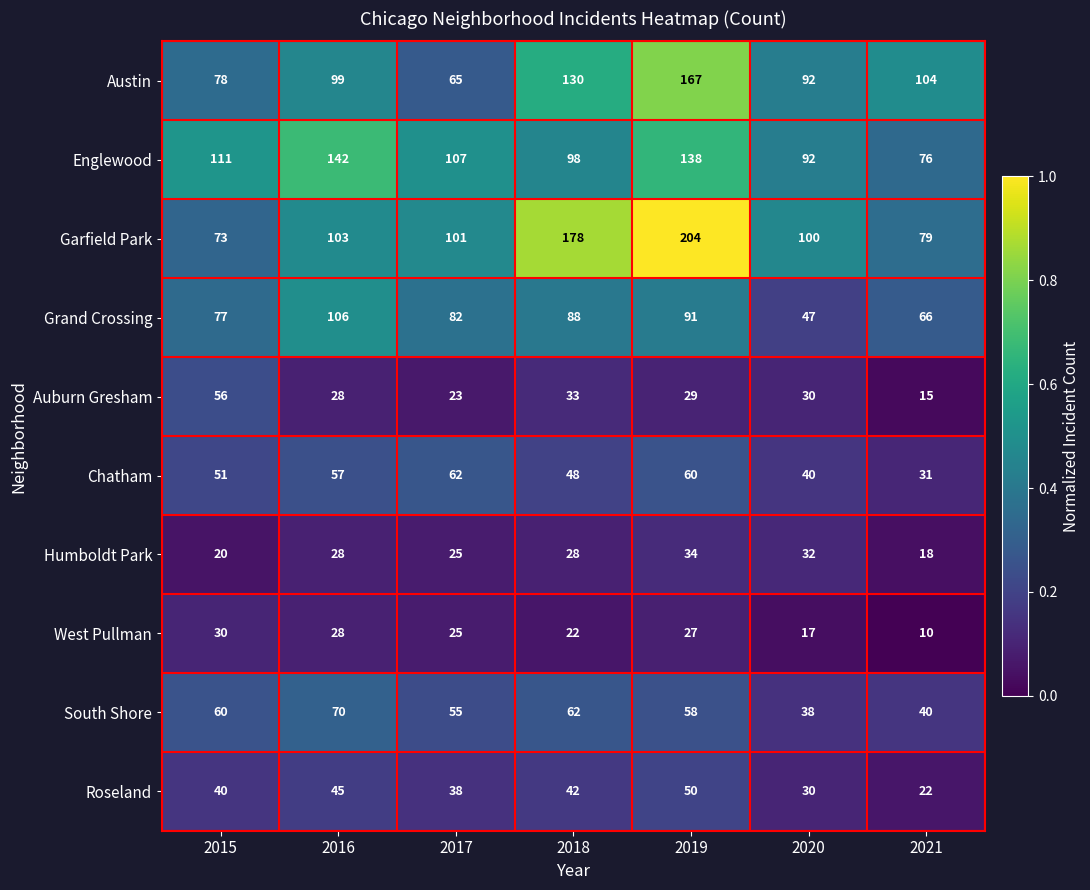

At which category is the sum across all series the highest?

2019